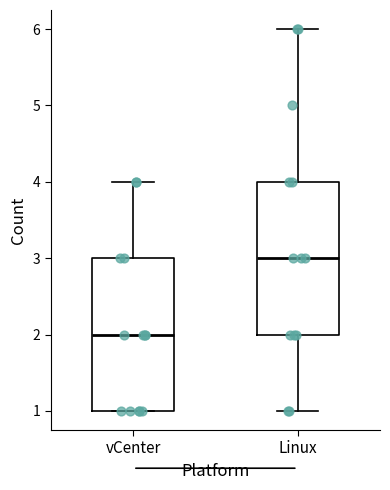

Reading left to right, transcribe this box plot: for each box, give where its median line is, the range the box spans, and where its two whiskers end, as read against the y-axis. The values are not printed on the chart, so give them approximately, as read against the axis.

vCenter: median 2, box 1 to 3, whiskers 1 to 4
Linux: median 3, box 2 to 4, whiskers 1 to 6